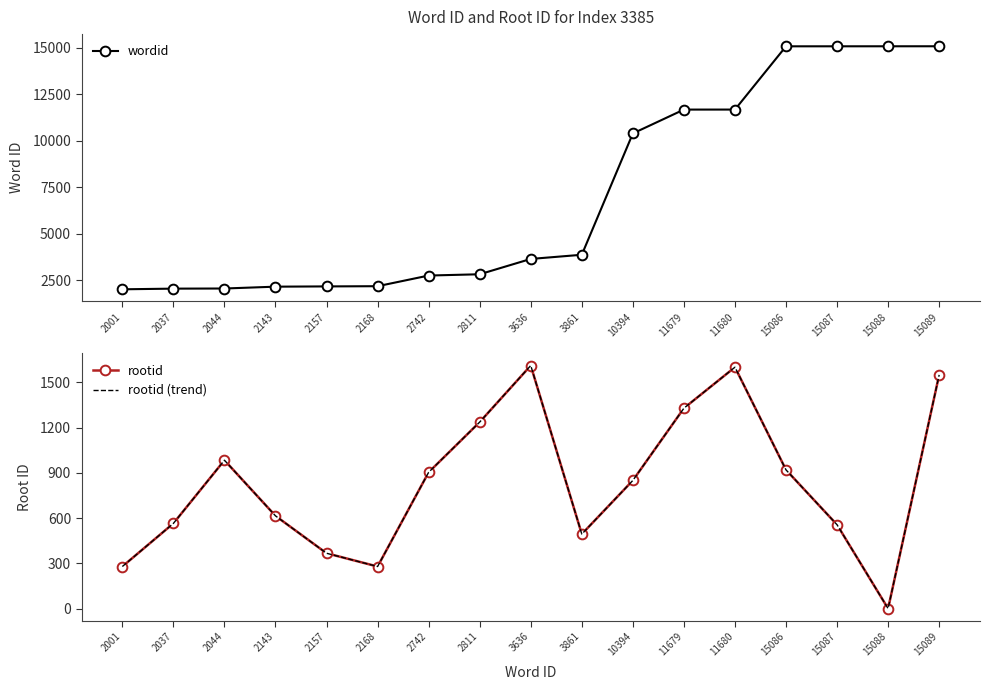

Is it true that rootid equals 367 at 2157?

True